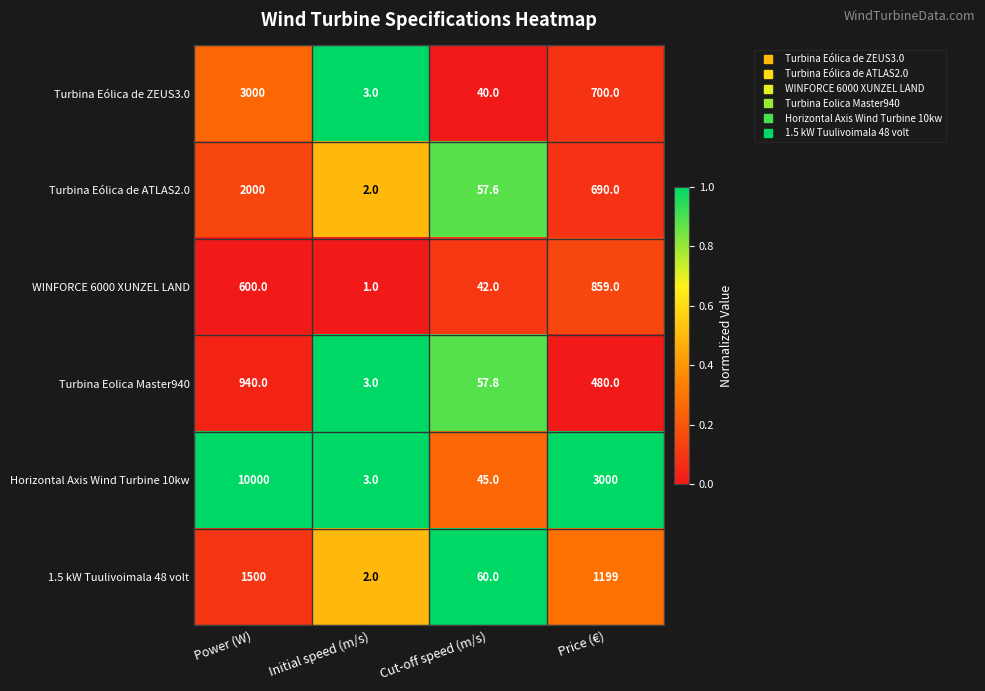

True or false: WINFORCE 6000 XUNZEL LAND has a value of 1.0 at Initial speed (m/s).

True